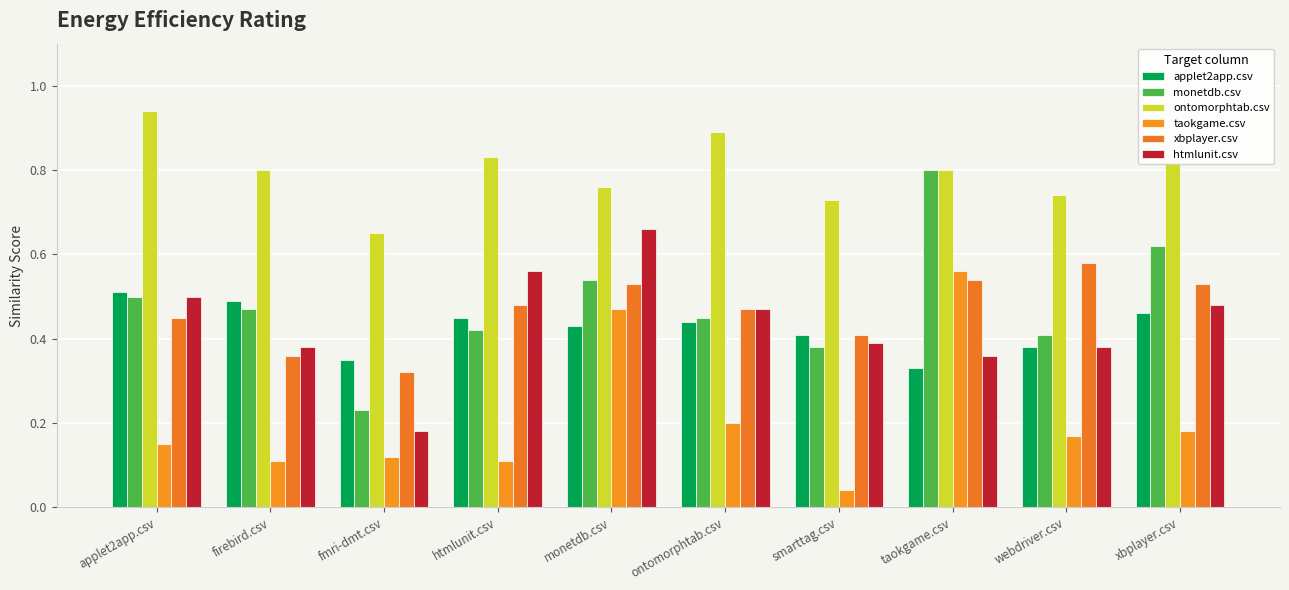

How many series are shown in this chart?

6